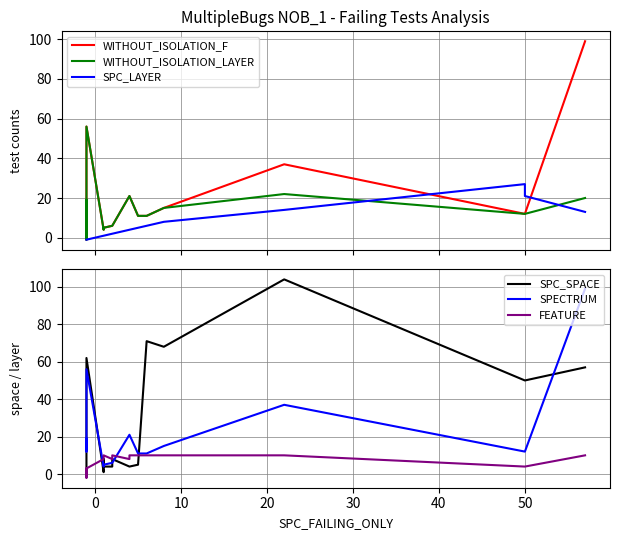

At 10, list the series in order from largest to smallest.

SPC_SPACE, WITHOUT_ISOLATION_F, WITHOUT_ISOLATION_LAYER, SPECTRUM, FEATURE, SPC_LAYER